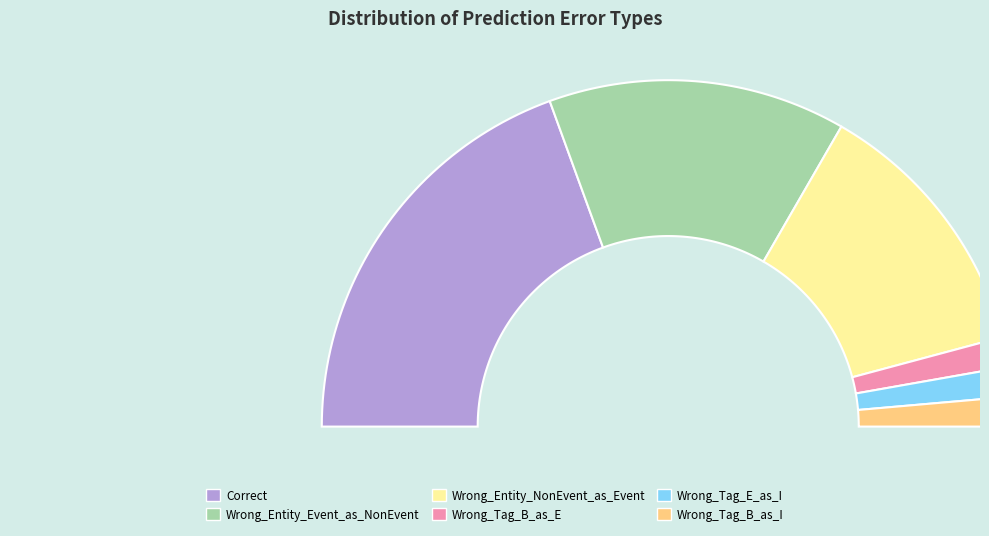

Which category has the smallest portion of the pie?

Wrong_Tag_B_as_E